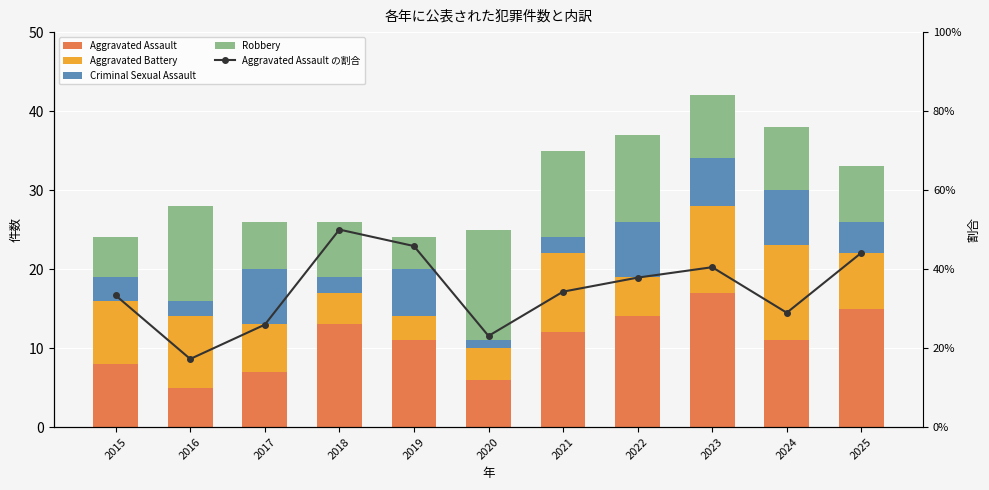

At which label does Aggravated Assault reach its peak?

2023